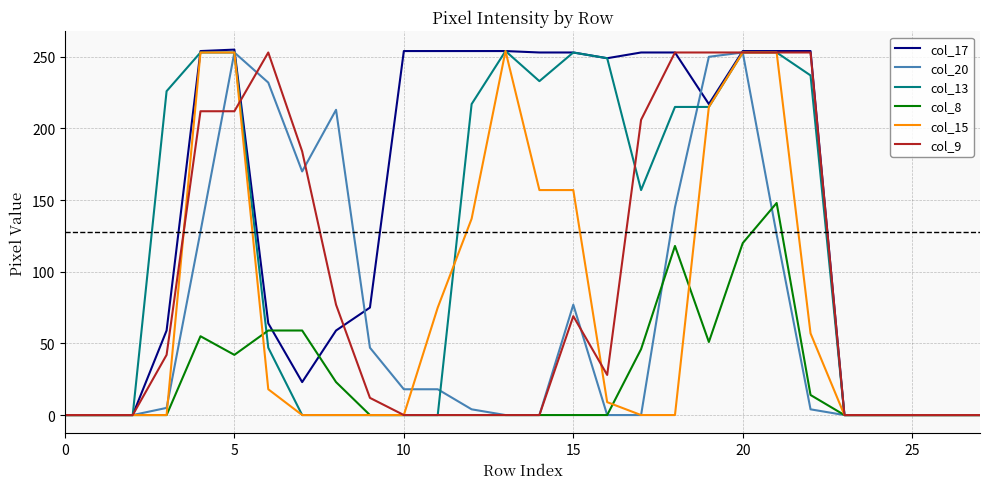

What is the maximum value shown in the chart?

255